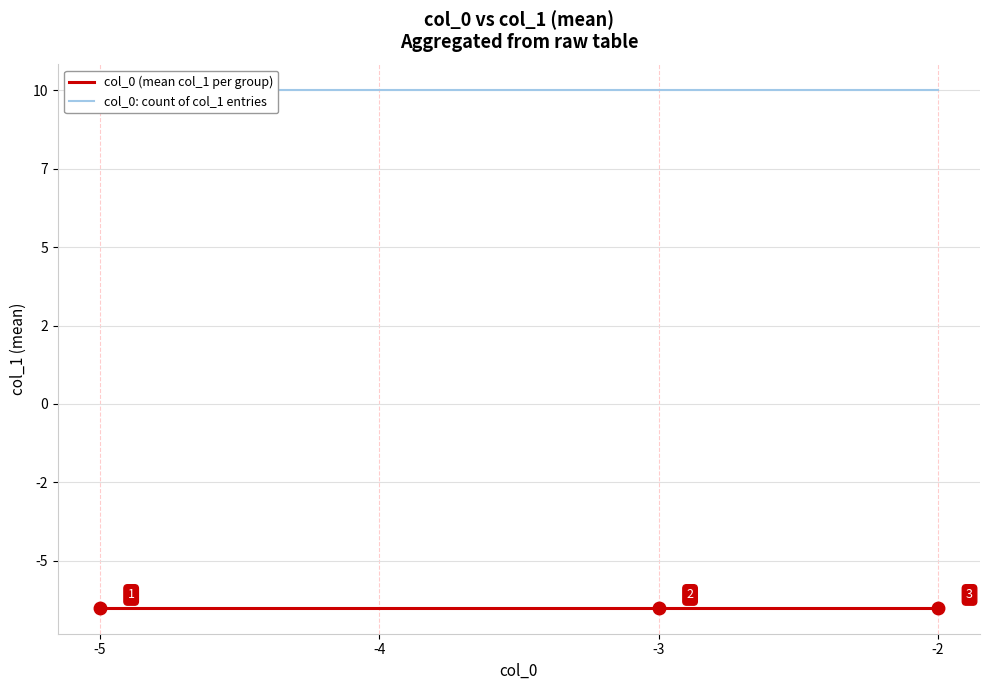

True or false: col_0: count of col_1 entries and col_0 (mean col_1 per group) cross at least once.

False